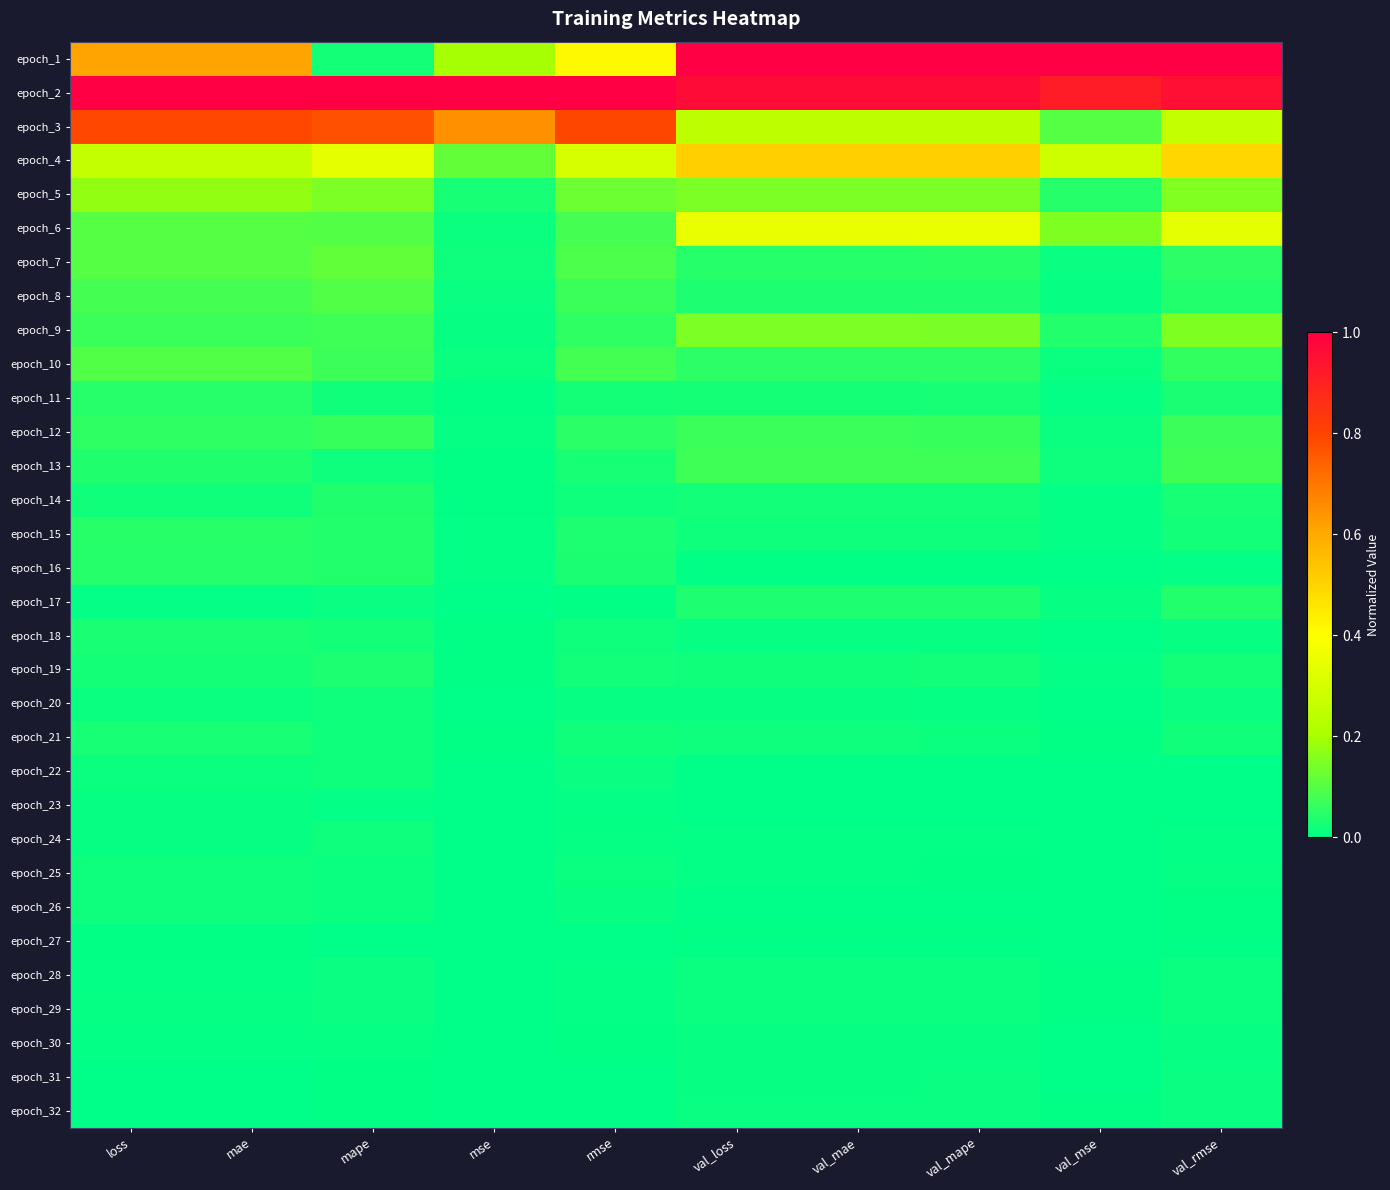

Reading left to right, list all the values displayed in this chart.

epoch_1: loss=0.6	mae=0.6	mape=0.0	mse=0.2	rmse=0.4	val_loss=1.0	val_mae=1.0	val_mape=1.0	val_mse=1.0	val_rmse=1.0
epoch_2: loss=1.0	mae=1.0	mape=1.0	mse=1.0	rmse=1.0	val_loss=1.0	val_mae=1.0	val_mape=1.0	val_mse=0.9	val_rmse=1.0
epoch_3: loss=0.8	mae=0.8	mape=0.8	mse=0.6	rmse=0.8	val_loss=0.2	val_mae=0.2	val_mape=0.2	val_mse=0.1	val_rmse=0.3
epoch_4: loss=0.3	mae=0.3	mape=0.3	mse=0.1	rmse=0.3	val_loss=0.5	val_mae=0.5	val_mape=0.5	val_mse=0.3	val_rmse=0.5
epoch_5: loss=0.2	mae=0.2	mape=0.1	mse=0.0	rmse=0.1	val_loss=0.1	val_mae=0.1	val_mape=0.1	val_mse=0.0	val_rmse=0.2
epoch_6: loss=0.1	mae=0.1	mape=0.1	mse=0.0	rmse=0.1	val_loss=0.4	val_mae=0.4	val_mape=0.4	val_mse=0.1	val_rmse=0.3
epoch_7: loss=0.1	mae=0.1	mape=0.1	mse=0.0	rmse=0.1	val_loss=0.0	val_mae=0.0	val_mape=0.0	val_mse=0.0	val_rmse=0.1
epoch_8: loss=0.1	mae=0.1	mape=0.1	mse=0.0	rmse=0.1	val_loss=0.0	val_mae=0.0	val_mape=0.0	val_mse=0.0	val_rmse=0.0
epoch_9: loss=0.1	mae=0.1	mape=0.1	mse=0.0	rmse=0.1	val_loss=0.1	val_mae=0.1	val_mape=0.1	val_mse=0.0	val_rmse=0.1
epoch_10: loss=0.1	mae=0.1	mape=0.1	mse=0.0	rmse=0.1	val_loss=0.1	val_mae=0.1	val_mape=0.1	val_mse=0.0	val_rmse=0.1
epoch_11: loss=0.0	mae=0.0	mape=0.0	mse=0.0	rmse=0.0	val_loss=0.0	val_mae=0.0	val_mape=0.0	val_mse=0.0	val_rmse=0.0
epoch_12: loss=0.1	mae=0.1	mape=0.1	mse=0.0	rmse=0.0	val_loss=0.1	val_mae=0.1	val_mape=0.1	val_mse=0.0	val_rmse=0.1
epoch_13: loss=0.0	mae=0.0	mape=0.0	mse=0.0	rmse=0.0	val_loss=0.1	val_mae=0.1	val_mape=0.1	val_mse=0.0	val_rmse=0.1
epoch_14: loss=0.0	mae=0.0	mape=0.0	mse=0.0	rmse=0.0	val_loss=0.0	val_mae=0.0	val_mape=0.0	val_mse=0.0	val_rmse=0.0
epoch_15: loss=0.0	mae=0.0	mape=0.0	mse=0.0	rmse=0.0	val_loss=0.0	val_mae=0.0	val_mape=0.0	val_mse=0.0	val_rmse=0.0
epoch_16: loss=0.0	mae=0.0	mape=0.0	mse=0.0	rmse=0.0	val_loss=0.0	val_mae=0.0	val_mape=0.0	val_mse=0.0	val_rmse=0.0
epoch_17: loss=0.0	mae=0.0	mape=0.0	mse=0.0	rmse=0.0	val_loss=0.0	val_mae=0.0	val_mape=0.0	val_mse=0.0	val_rmse=0.0
epoch_18: loss=0.0	mae=0.0	mape=0.0	mse=0.0	rmse=0.0	val_loss=0.0	val_mae=0.0	val_mape=0.0	val_mse=0.0	val_rmse=0.0
epoch_19: loss=0.0	mae=0.0	mape=0.0	mse=0.0	rmse=0.0	val_loss=0.0	val_mae=0.0	val_mape=0.0	val_mse=0.0	val_rmse=0.0
epoch_20: loss=0.0	mae=0.0	mape=0.0	mse=0.0	rmse=0.0	val_loss=0.0	val_mae=0.0	val_mape=0.0	val_mse=0.0	val_rmse=0.0
epoch_21: loss=0.0	mae=0.0	mape=0.0	mse=0.0	rmse=0.0	val_loss=0.0	val_mae=0.0	val_mape=0.0	val_mse=0.0	val_rmse=0.0
epoch_22: loss=0.0	mae=0.0	mape=0.0	mse=0.0	rmse=0.0	val_loss=0.0	val_mae=0.0	val_mape=0.0	val_mse=0.0	val_rmse=0.0
epoch_23: loss=0.0	mae=0.0	mape=0.0	mse=0.0	rmse=0.0	val_loss=0.0	val_mae=0.0	val_mape=0.0	val_mse=0.0	val_rmse=0.0
epoch_24: loss=0.0	mae=0.0	mape=0.0	mse=0.0	rmse=0.0	val_loss=0.0	val_mae=0.0	val_mape=0.0	val_mse=0.0	val_rmse=0.0
epoch_25: loss=0.0	mae=0.0	mape=0.0	mse=0.0	rmse=0.0	val_loss=0.0	val_mae=0.0	val_mape=0.0	val_mse=0.0	val_rmse=0.0
epoch_26: loss=0.0	mae=0.0	mape=0.0	mse=0.0	rmse=0.0	val_loss=0.0	val_mae=0.0	val_mape=0.0	val_mse=0.0	val_rmse=0.0
epoch_27: loss=0.0	mae=0.0	mape=0.0	mse=0.0	rmse=0.0	val_loss=0.0	val_mae=0.0	val_mape=0.0	val_mse=0.0	val_rmse=0.0
epoch_28: loss=0.0	mae=0.0	mape=0.0	mse=0.0	rmse=0.0	val_loss=0.0	val_mae=0.0	val_mape=0.0	val_mse=0.0	val_rmse=0.0
epoch_29: loss=0.0	mae=0.0	mape=0.0	mse=0.0	rmse=0.0	val_loss=0.0	val_mae=0.0	val_mape=0.0	val_mse=0.0	val_rmse=0.0
epoch_30: loss=0.0	mae=0.0	mape=0.0	mse=0.0	rmse=0.0	val_loss=0.0	val_mae=0.0	val_mape=0.0	val_mse=0.0	val_rmse=0.0
epoch_31: loss=0.0	mae=0.0	mape=0.0	mse=0.0	rmse=0.0	val_loss=0.0	val_mae=0.0	val_mape=0.0	val_mse=0.0	val_rmse=0.0
epoch_32: loss=0.0	mae=0.0	mape=0.0	mse=0.0	rmse=0.0	val_loss=0.0	val_mae=0.0	val_mape=0.0	val_mse=0.0	val_rmse=0.0